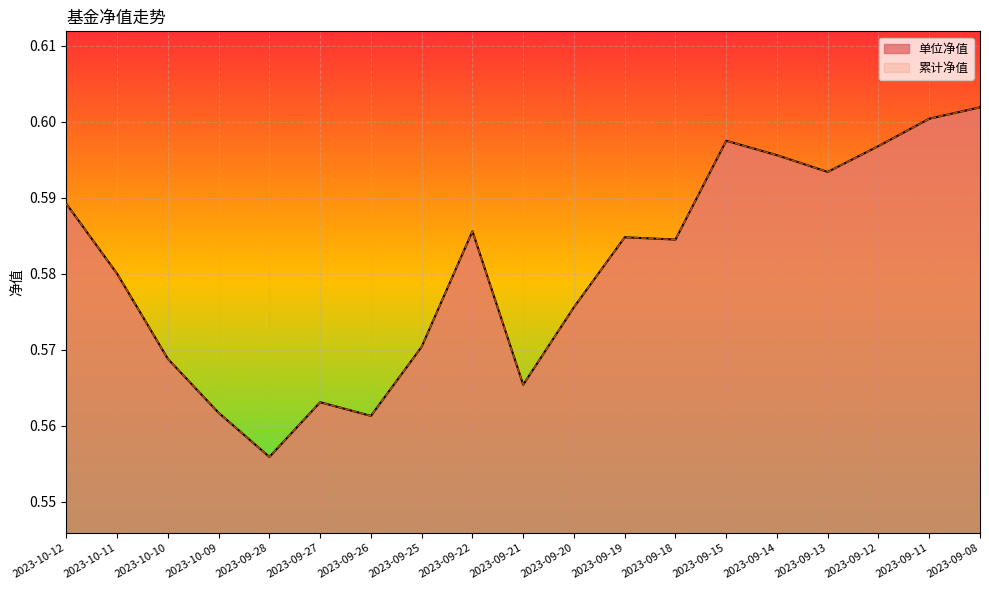

Which category has the lowest value in the 单位净值 series?

2023-09-28